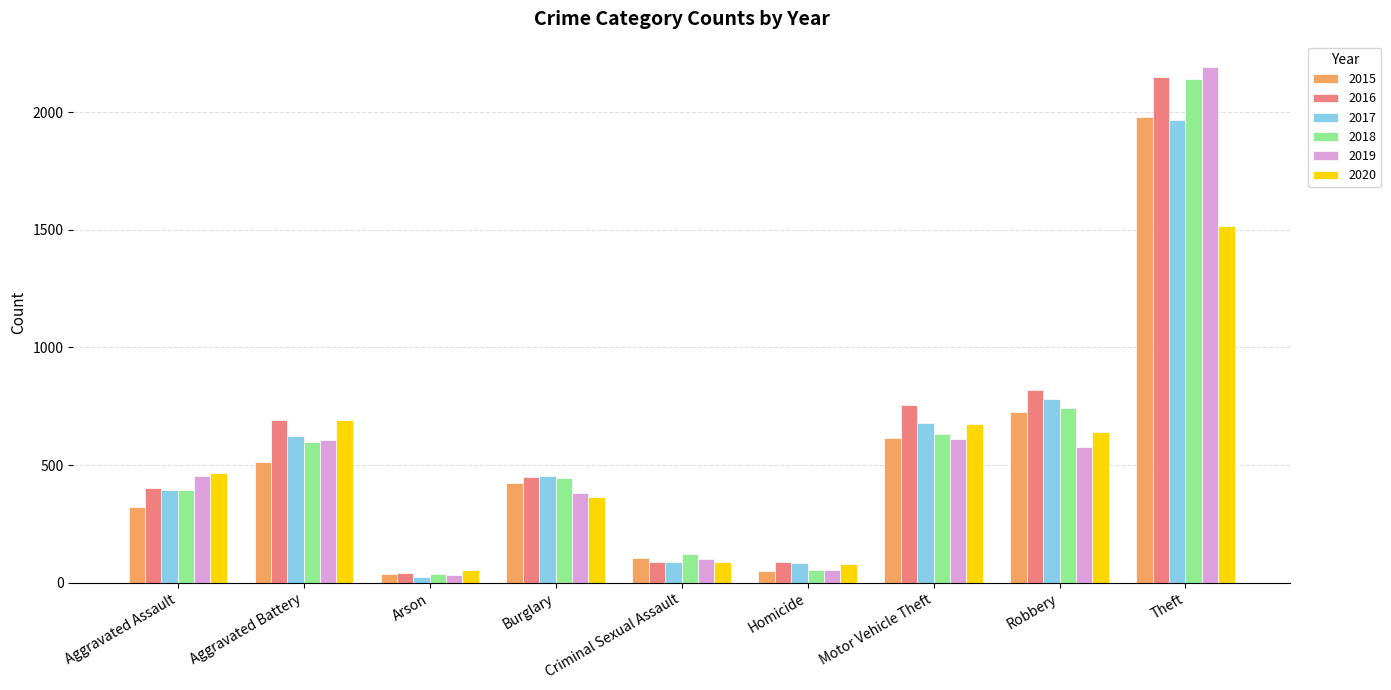

At which category does the chart reach its peak across all series?

Theft